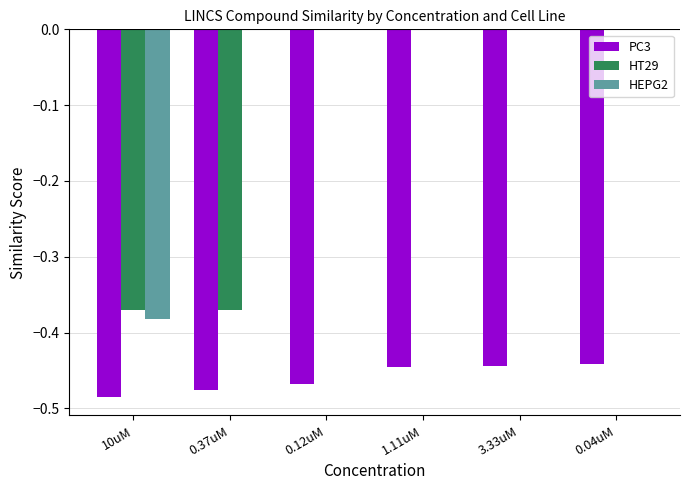

How many groups of bars are there?

6